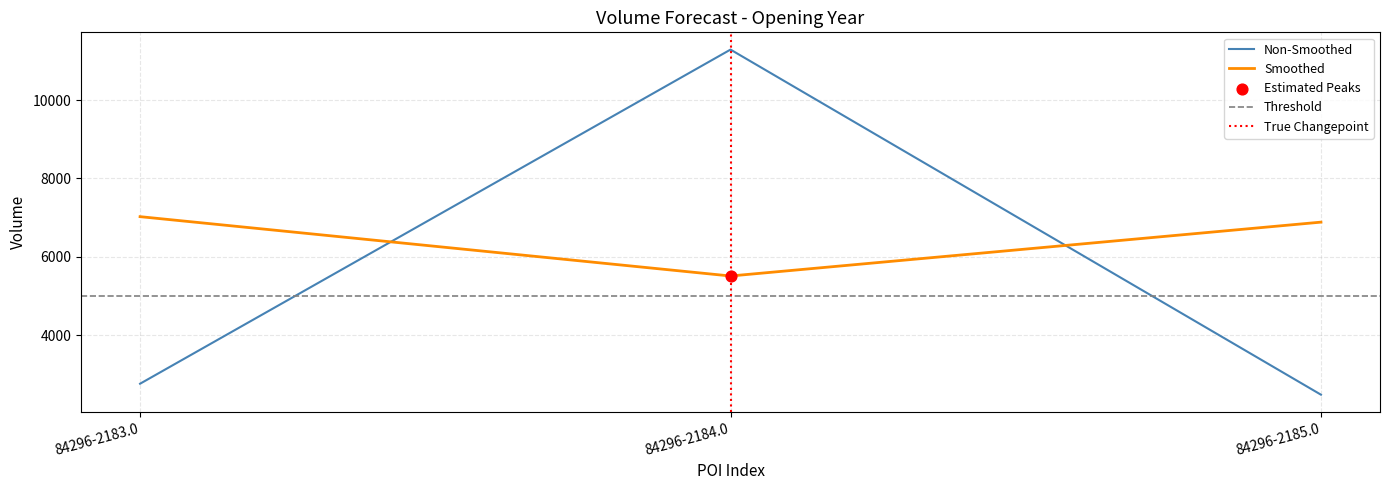

What is the change in value from 84296-2184.0 to 84296-2185.0?

-8810